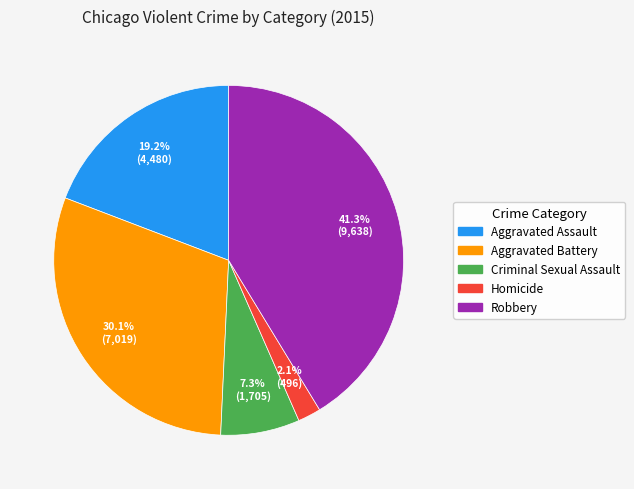

Is it true that Aggravated Assault is 19% of the pie?

True